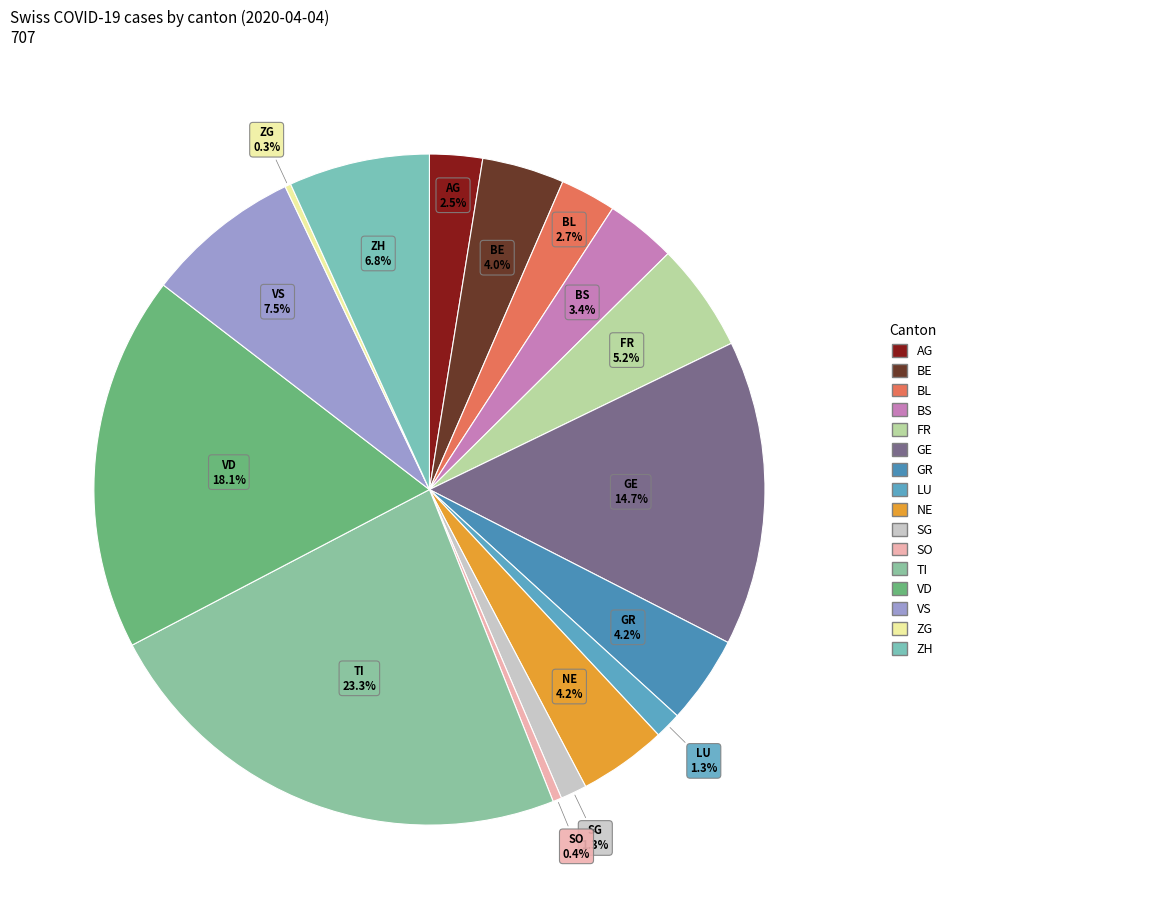

To the nearest percent, what is the average slice percentage?

6%